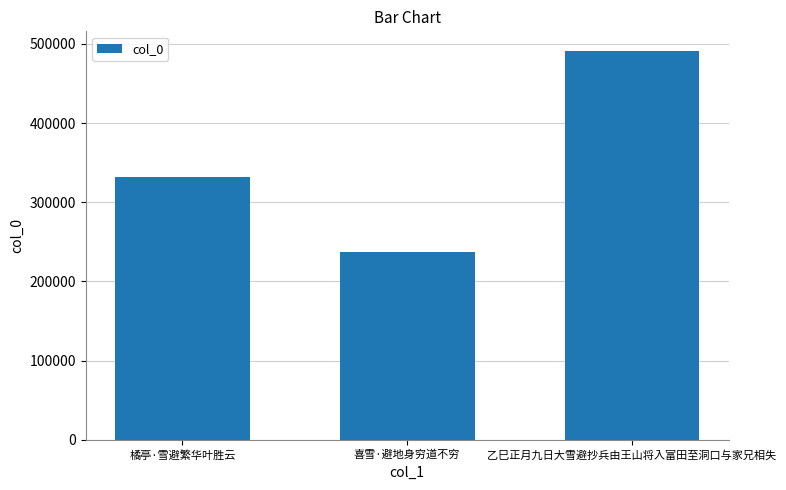

Where is the data nearest to the value 364511?

橘亭·雪避繁华叶胜云